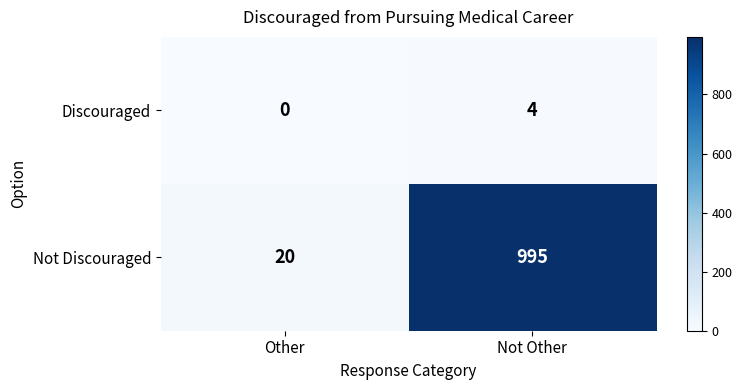

Rank the series at Not Other from highest to lowest value.

Not Discouraged, Discouraged